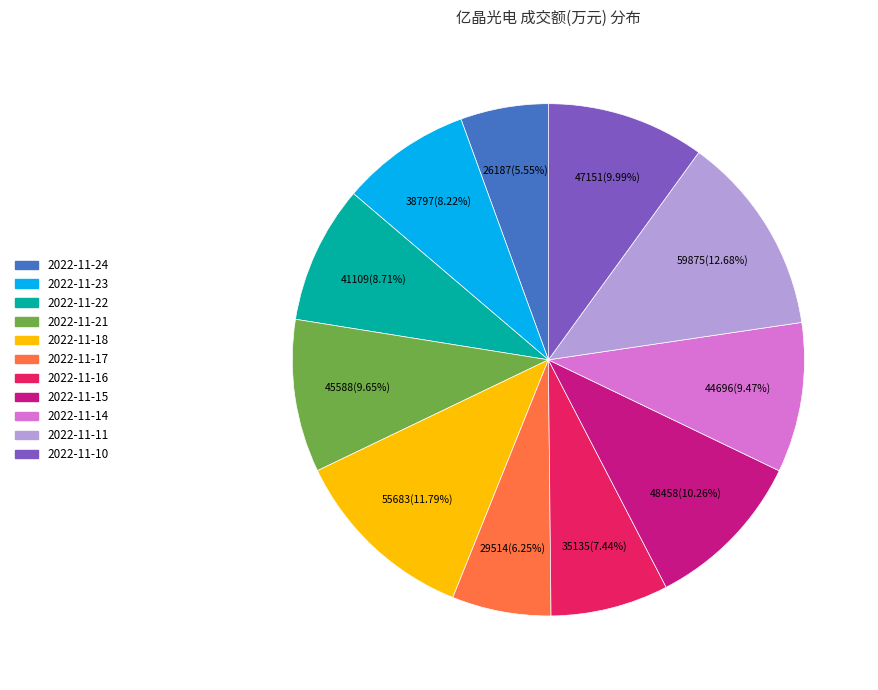

To the nearest percent, what is the average slice percentage?

9%